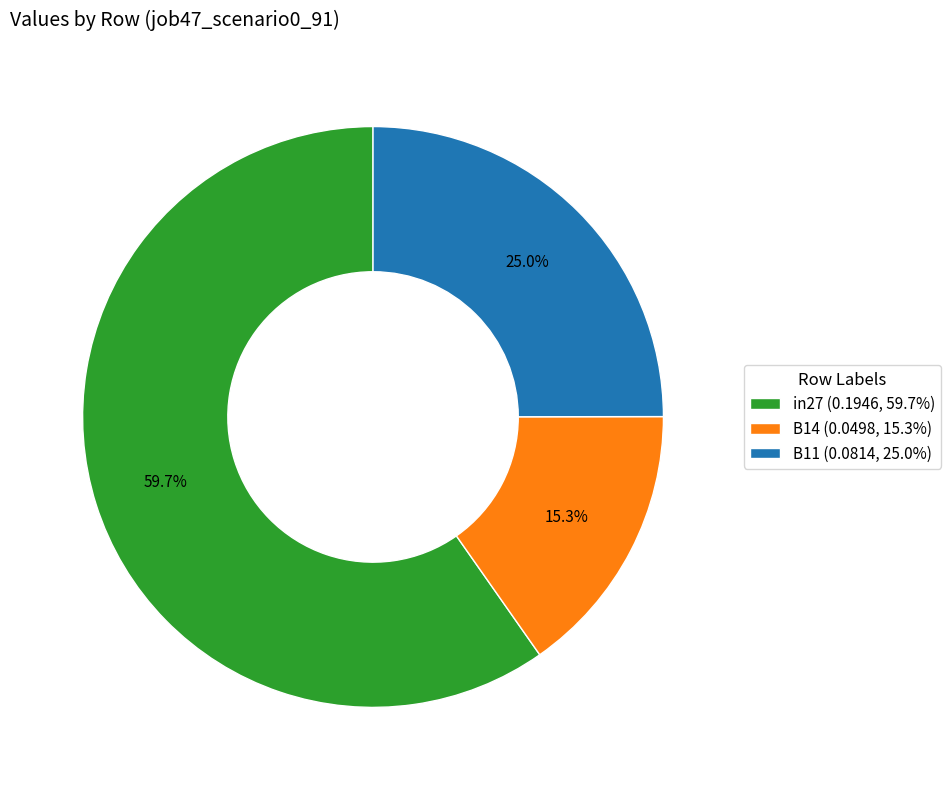

Which has a higher value, in27 (0.1946, 59.7%) or B14 (0.0498, 15.3%)?

in27 (0.1946, 59.7%)